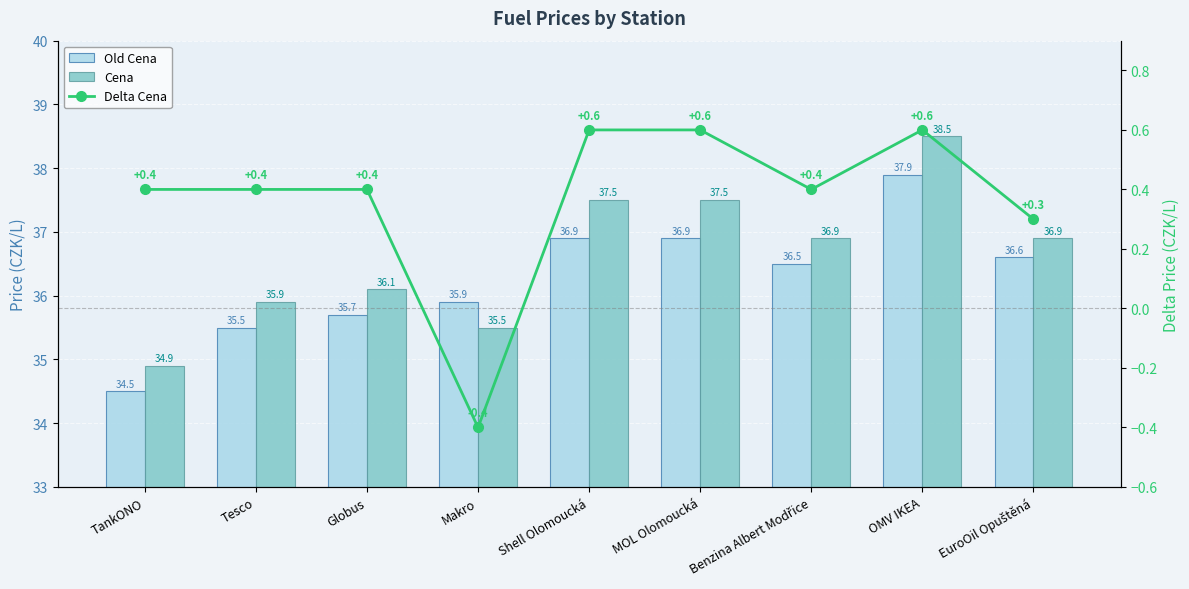

What is the difference between the Delta Cena values at MOL Olomoucká and Globus?

0.2